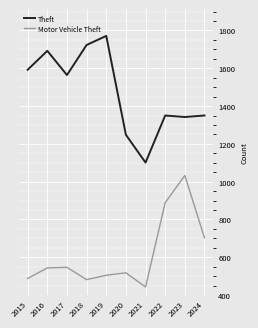

What is the minimum value shown in the chart?

443